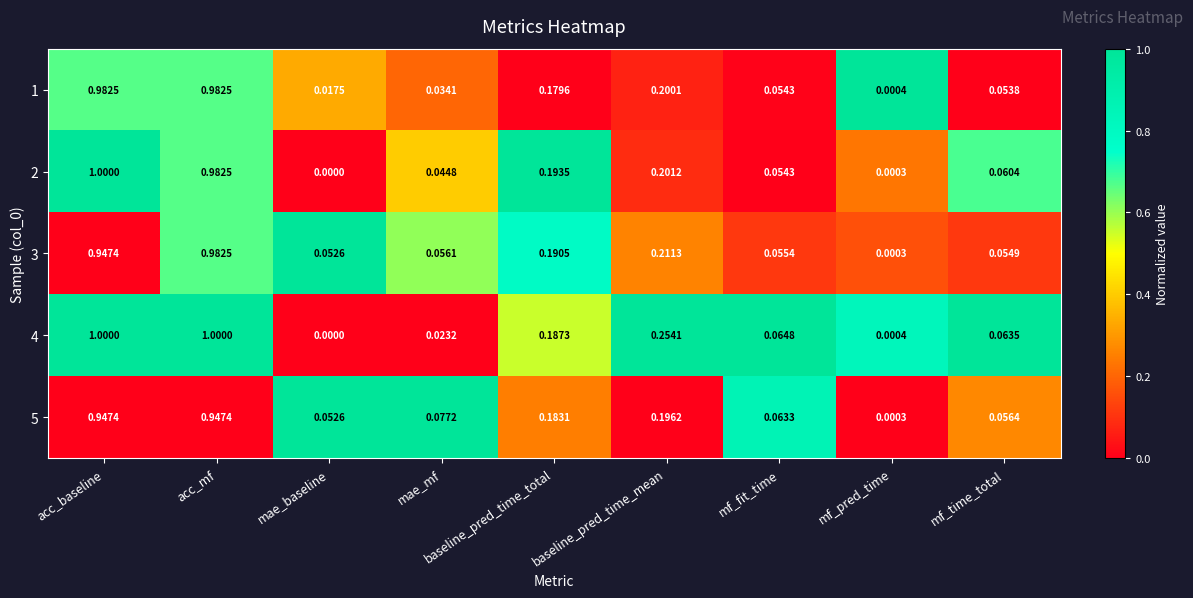

Is the value of 2 at baseline_pred_time_mean greater than the value of 4 at acc_baseline?

No